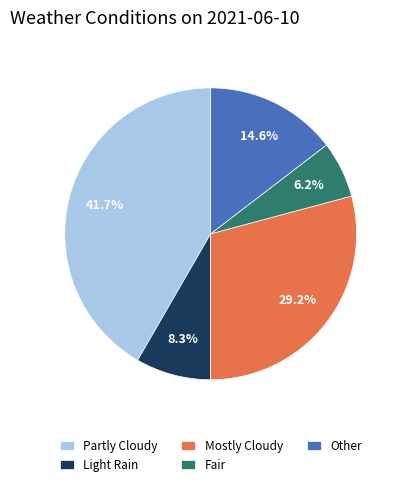

Which category has the smallest portion of the pie?

Fair